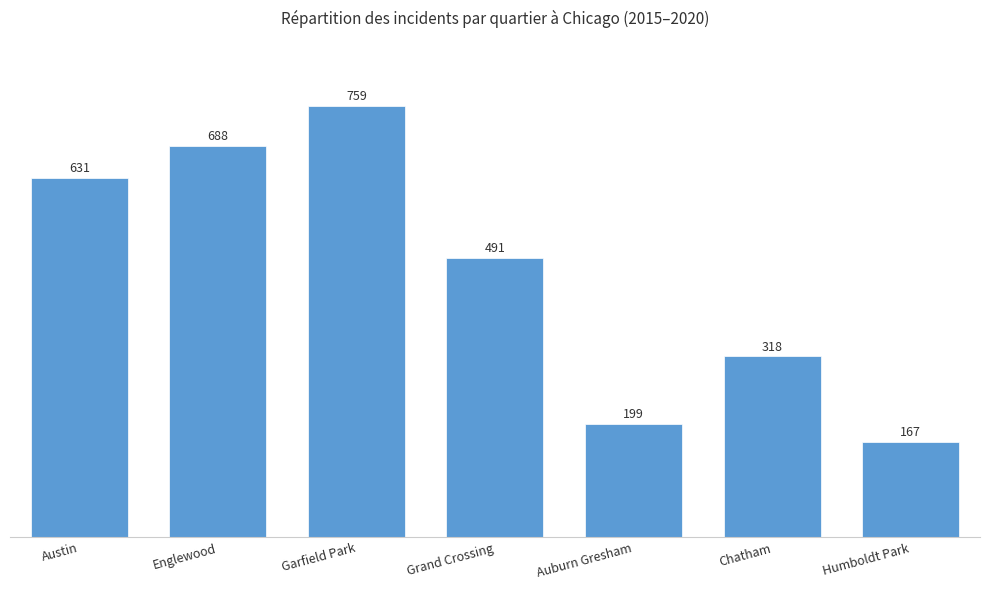

What is the label of the 7th bar from the left?

Humboldt Park